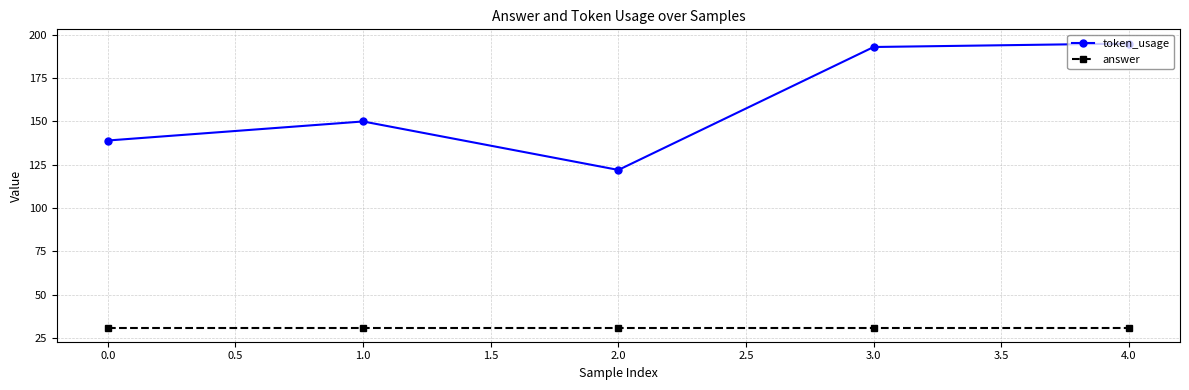

True or false: token_usage and answer intersect in this chart.

False